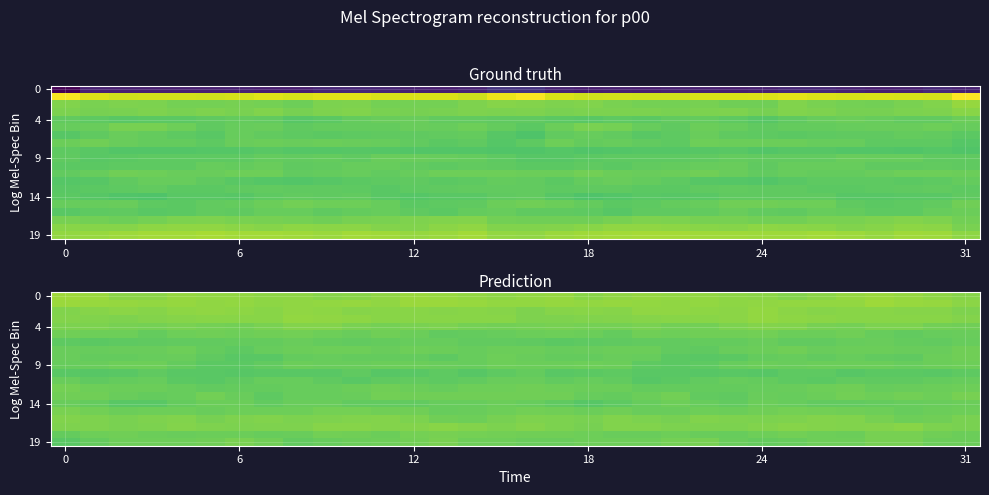

What is the difference between the second highest and minimum values in the 4 series?

8.7